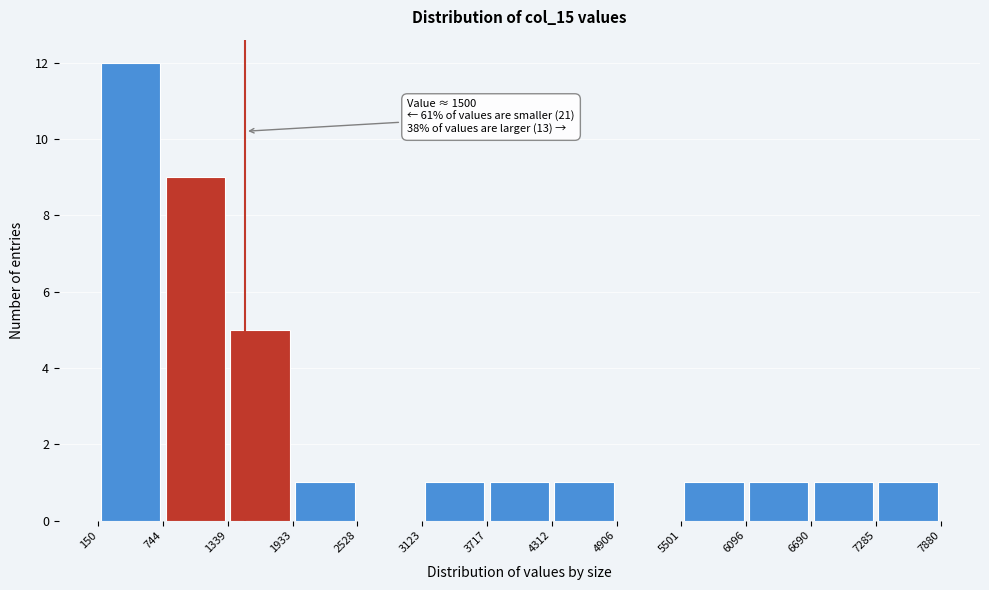

Over which range of the x-axis is the bar tallest?

150 to 744